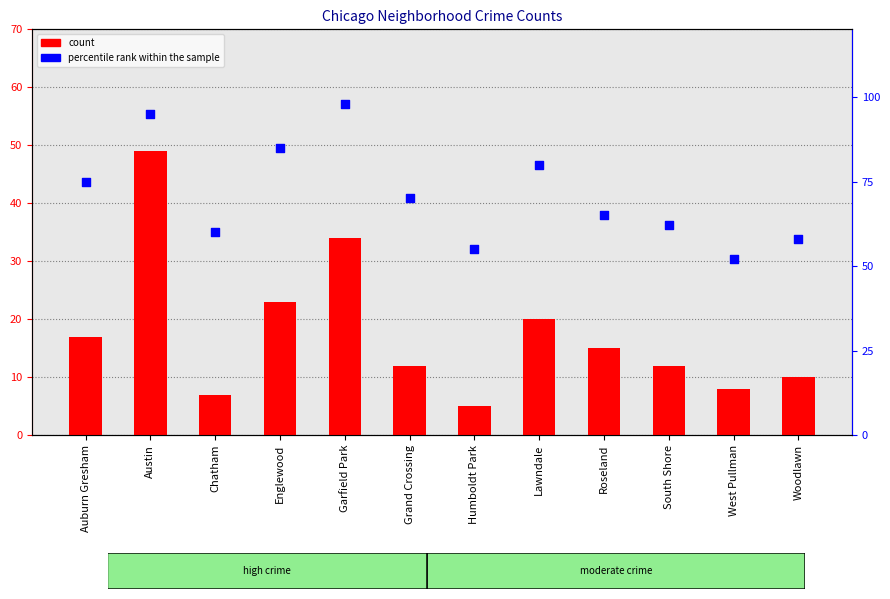

Which series has the largest total across all categories?

percentile rank within the sample